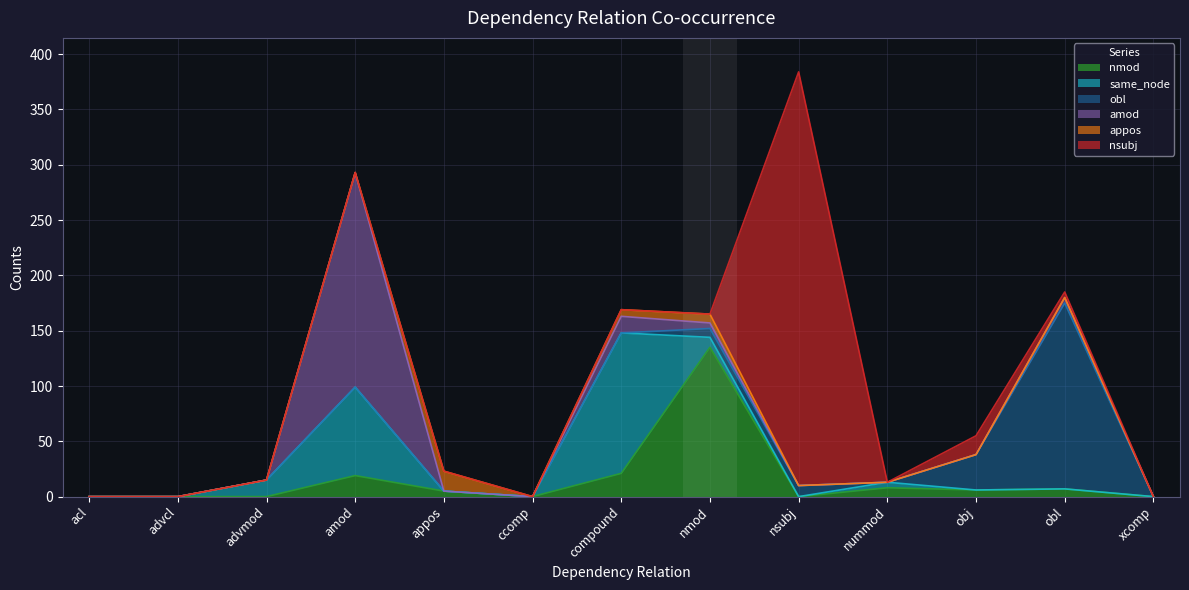

Does the chart have visible grid lines?

Yes